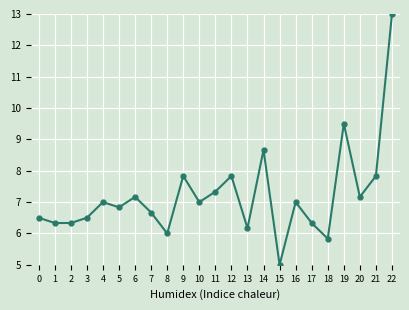

What is the value of the 21st point from the left?

7.2